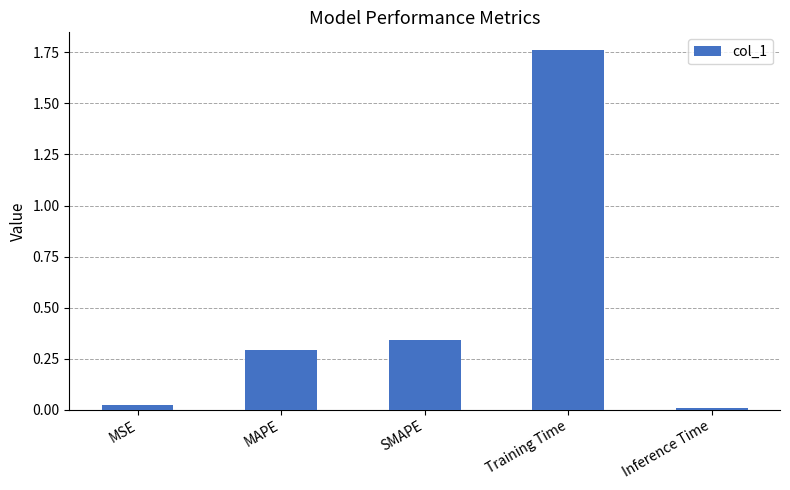

What position from the left is MAPE?

2